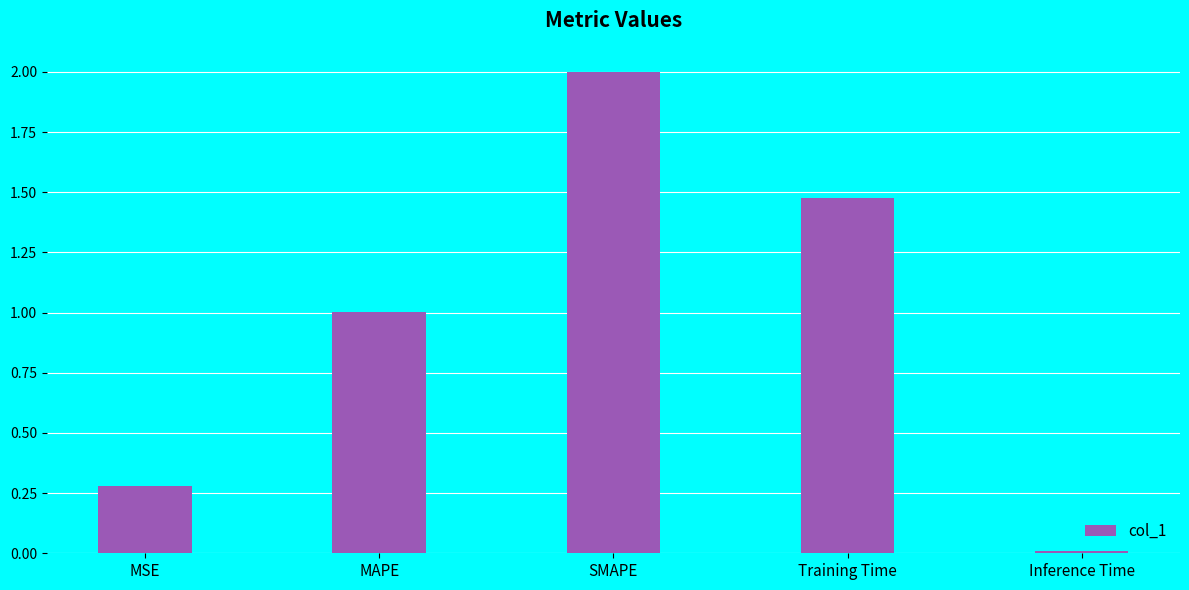

List the labels in order of value, largest first.

SMAPE, Training Time, MAPE, MSE, Inference Time